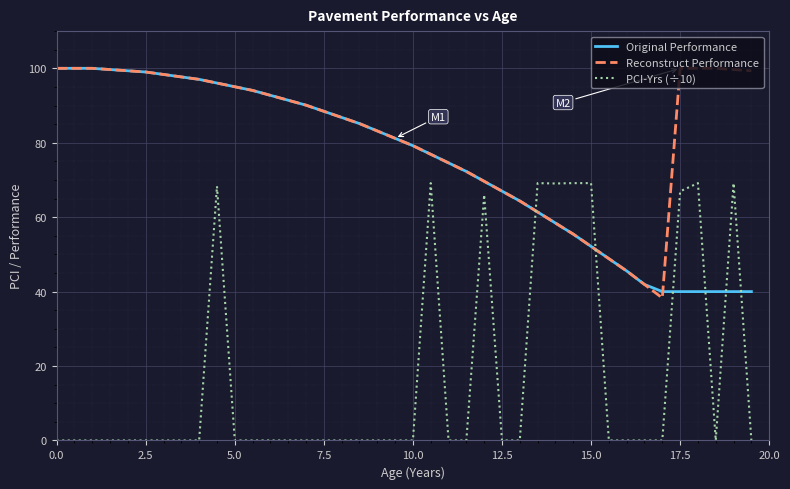

How many times do PCI-Yrs (÷10) and Original Performance cross each other?

6